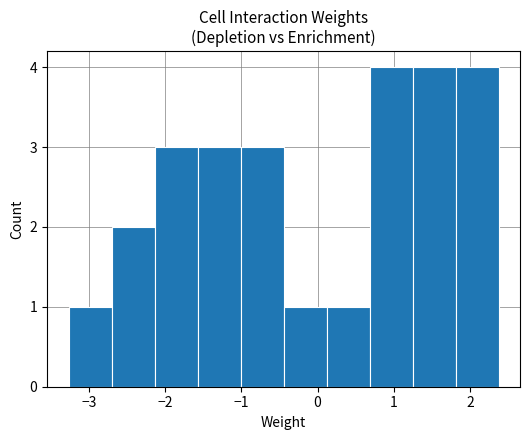

How tall is the bar that spans 1.2 to 1.8 on the x-axis? Neither the bar edges nor the heights are printed on the chart, so give them approximately, as read against the axes.

4